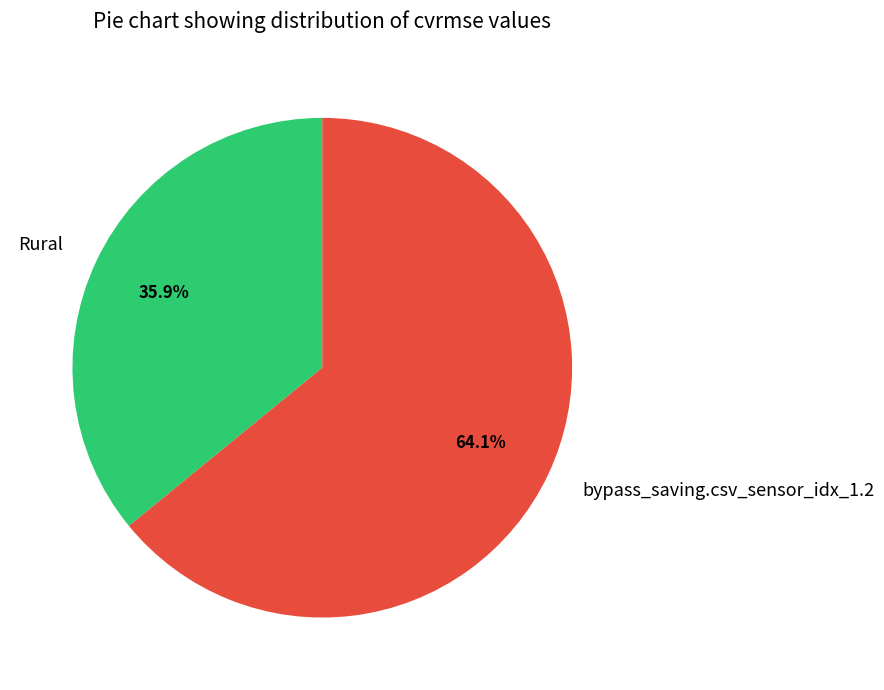

Which slice is the smallest?

Rural